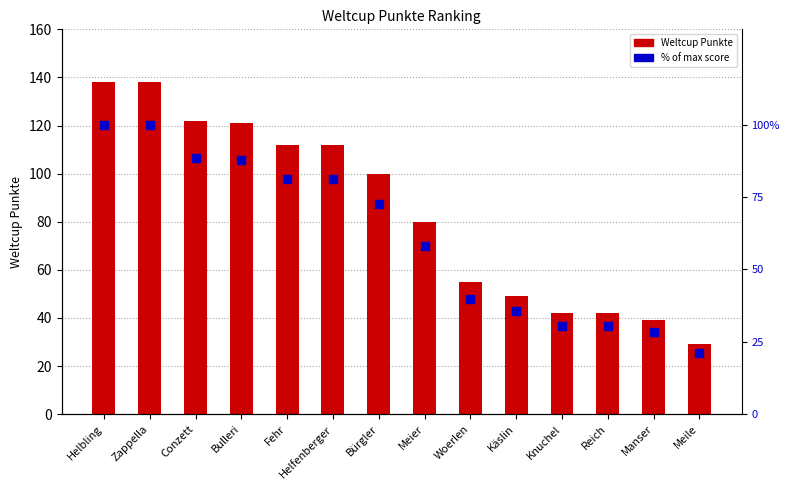

At how many categories does at least one series exceed 93?

7